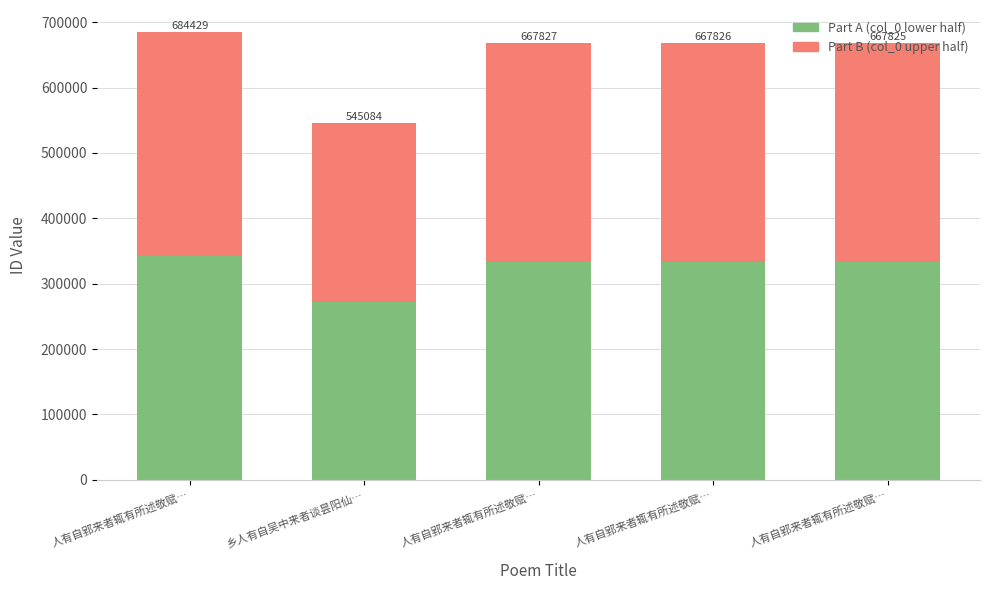

Rank the categories by Part A (col_0 lower half) value from highest to lowest.

人有自郢来者辄有所述敬赋…, 人有自郢来者辄有所述敬赋…, 人有自郢来者辄有所述敬赋…, 人有自郢来者辄有所述敬赋…, 乡人有自吴中来者谈昙阳仙…